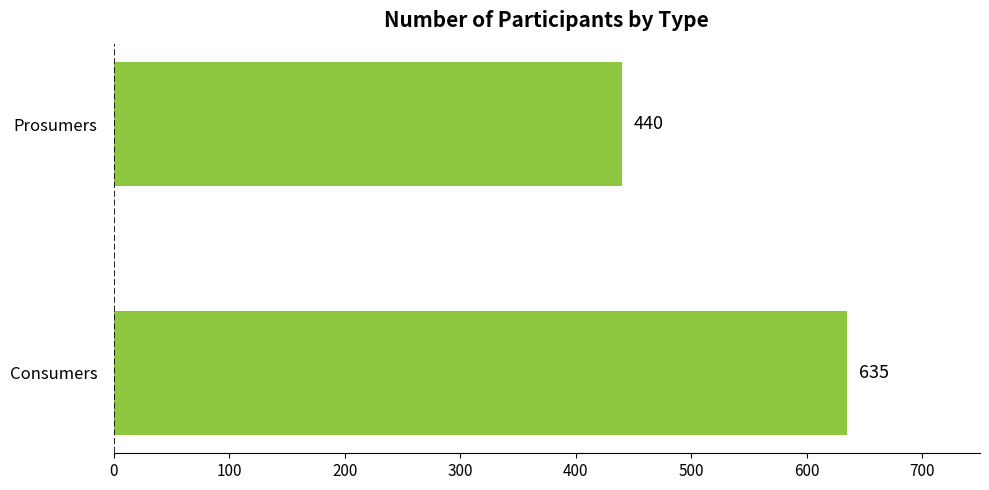

Where is the data nearest to the value 537?

Prosumers